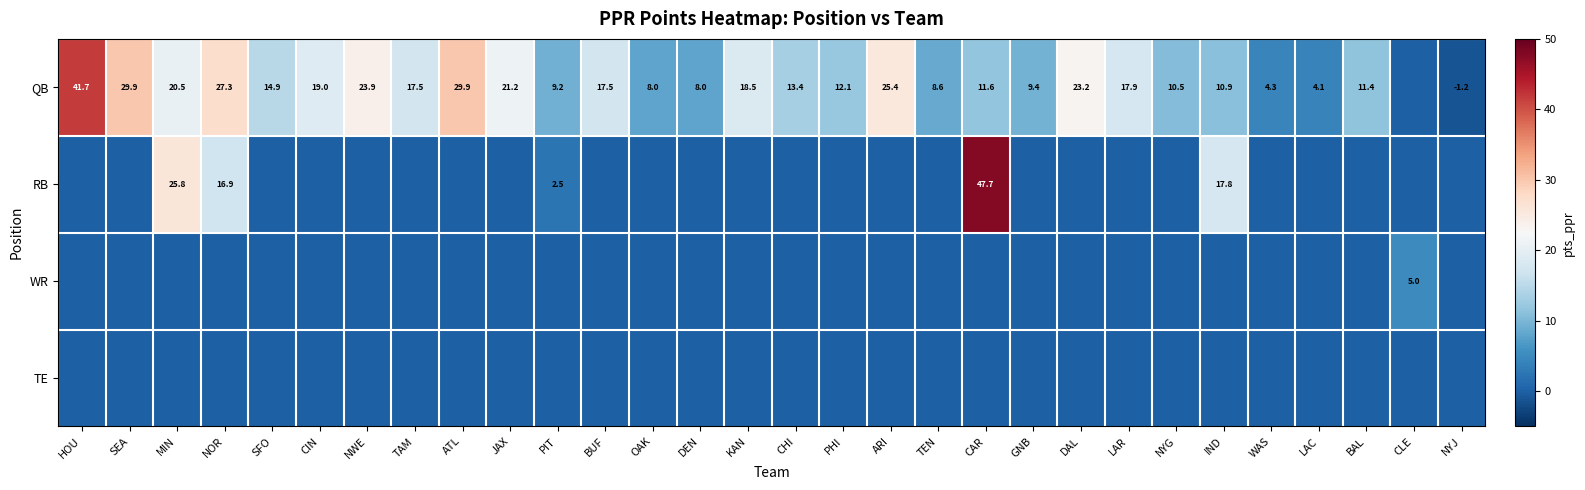

Is it true that QB equals 20.5 at MIN?

True